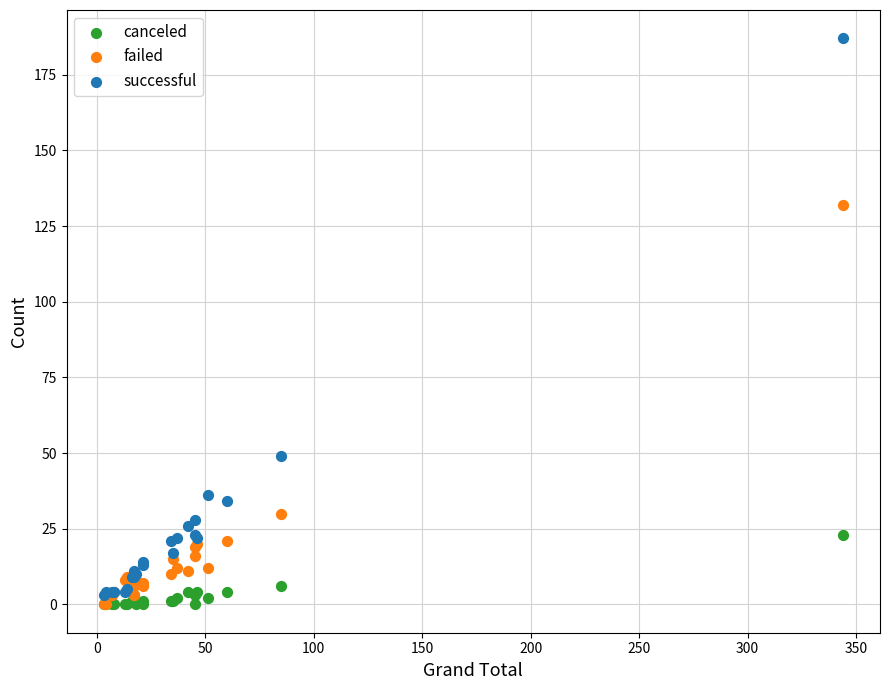

In the failed series, what Y value is closest to 66?

30